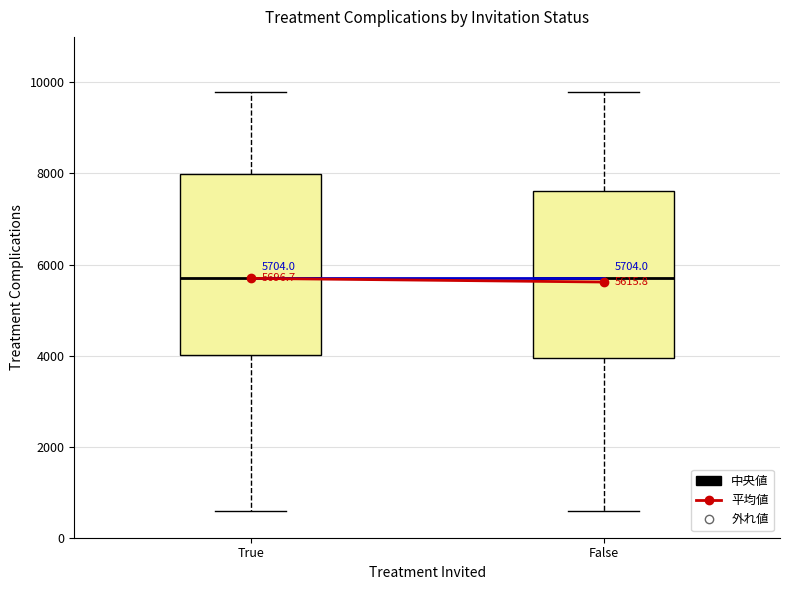

Which box is the tallest, from its lower edge to its upper edge?

True